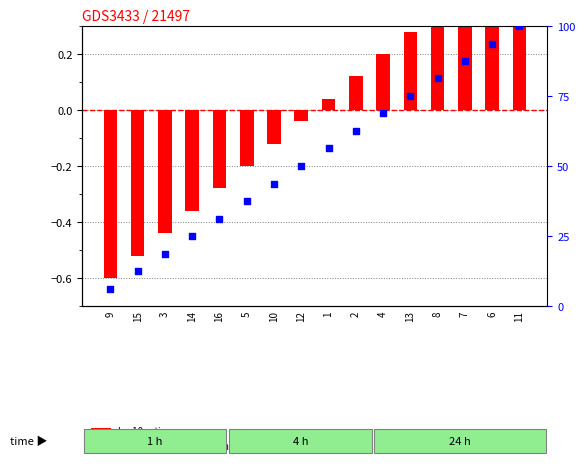

Which series has the largest Y range (max minus min)?

percentile rank within the sample